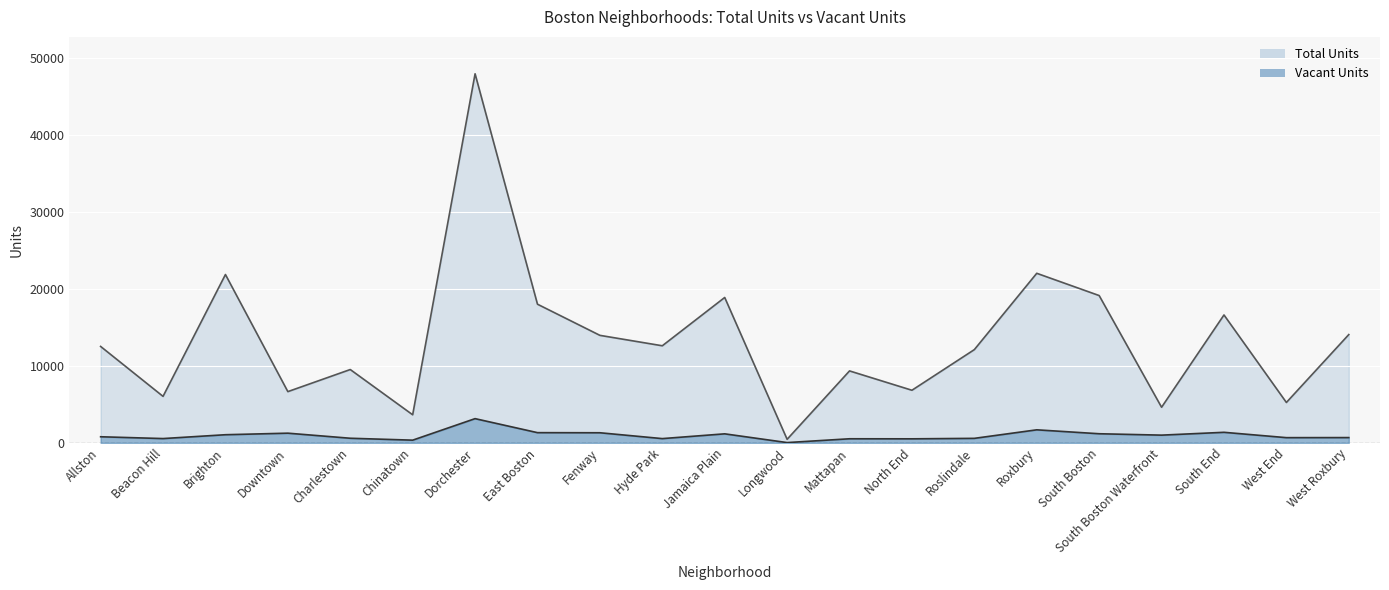

Rank the categories by Total Units value from highest to lowest.

Dorchester, Roxbury, Brighton, South Boston, Jamaica Plain, East Boston, South End, West Roxbury, Fenway, Hyde Park, Allston, Roslindale, Charlestown, Mattapan, North End, Downtown, Beacon Hill, West End, South Boston Waterfront, Chinatown, Longwood